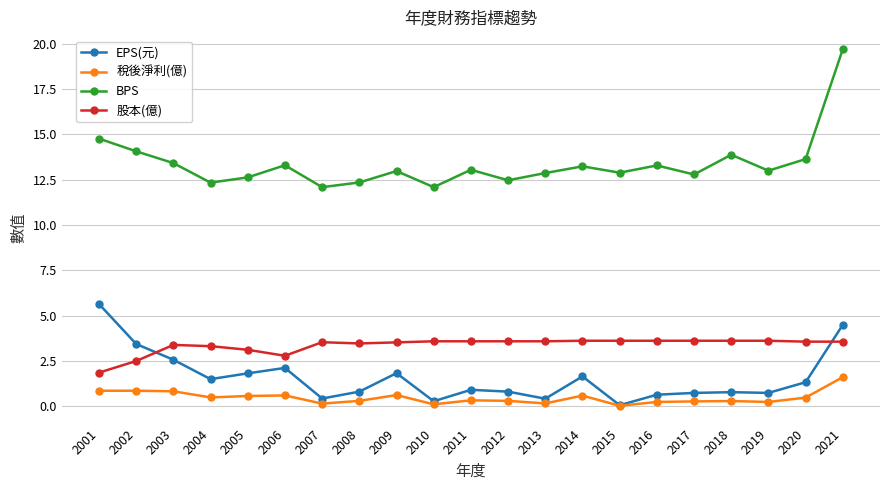

What is the value of the 股本(億) point at the 1st from the left?

1.9